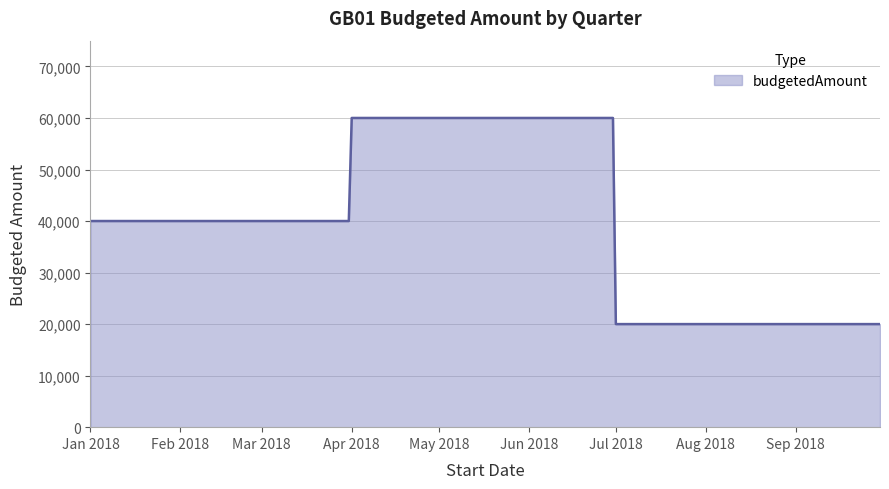

What is the smallest value displayed?

20000